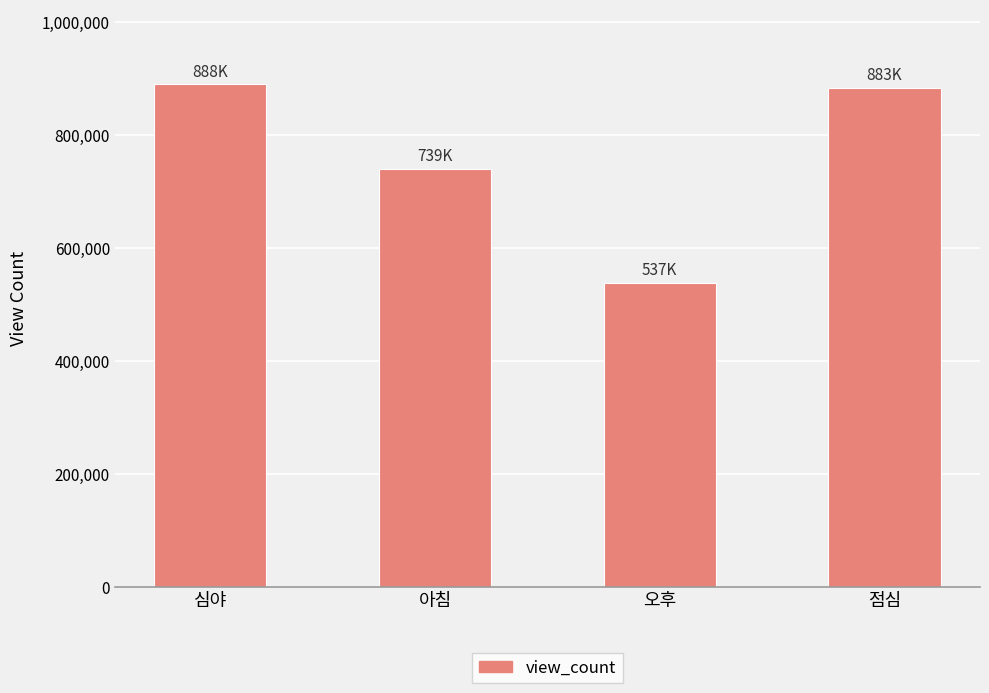

What is the label of the 4th bar from the left?

점심